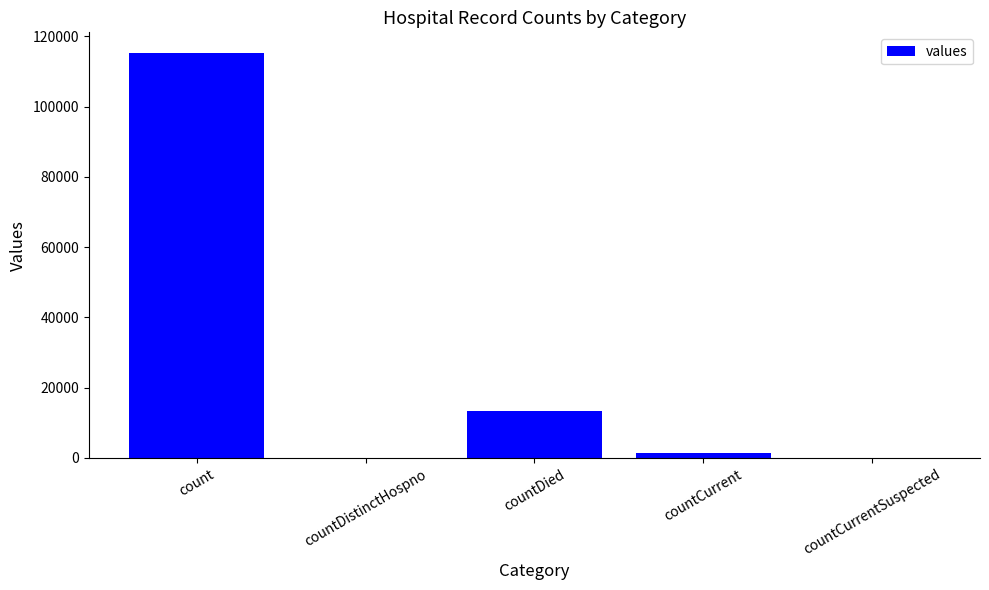

Which label corresponds to the largest value in the chart?

count